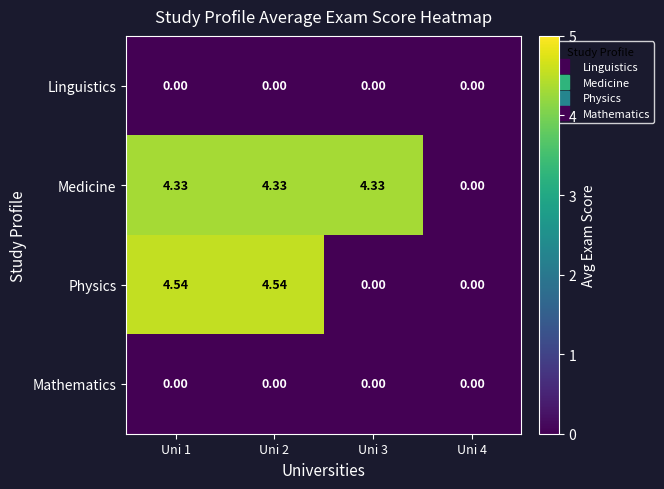

At how many categories does at least one series exceed 3?

3